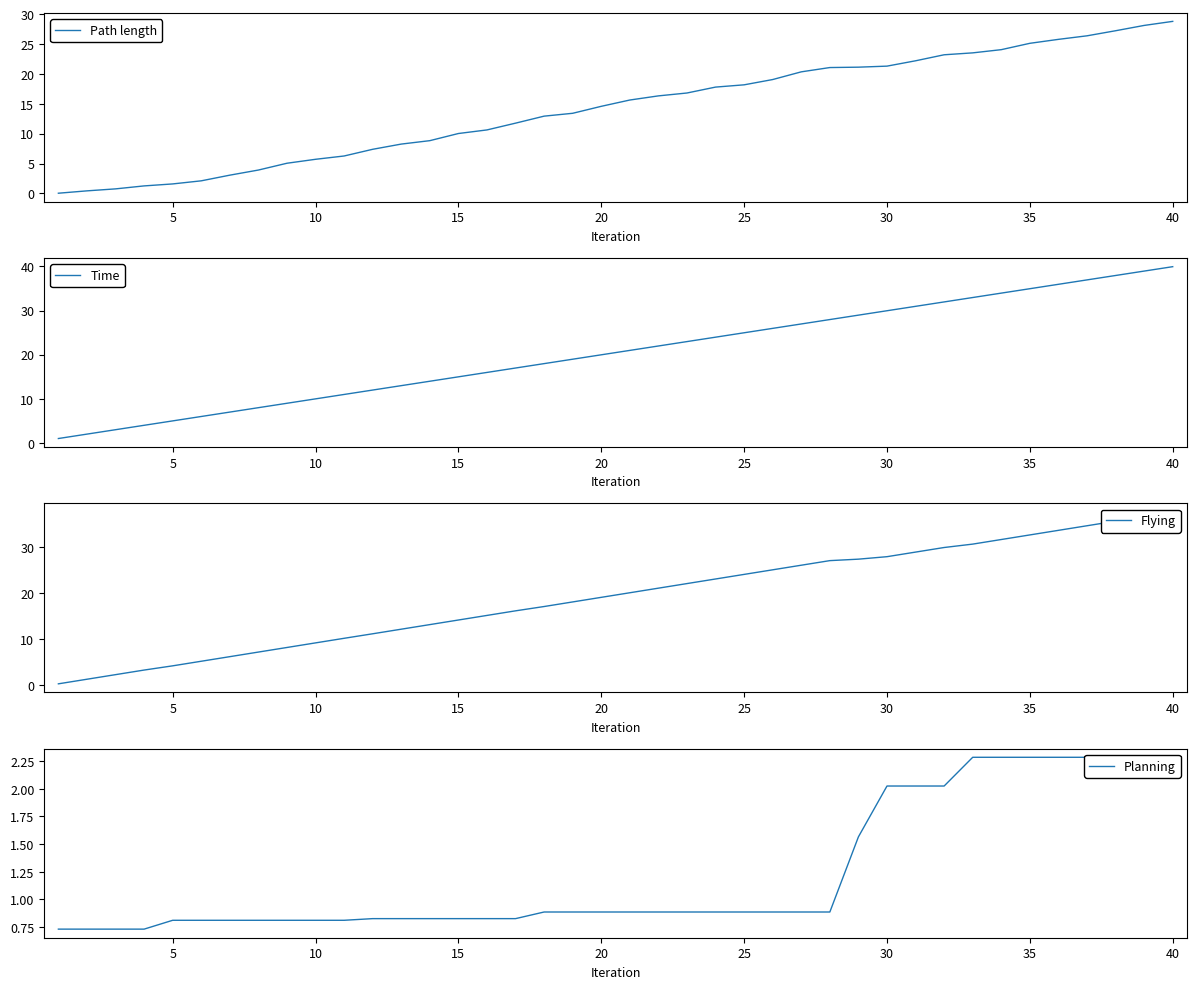

What is the highest value of the Path length series?

28.8